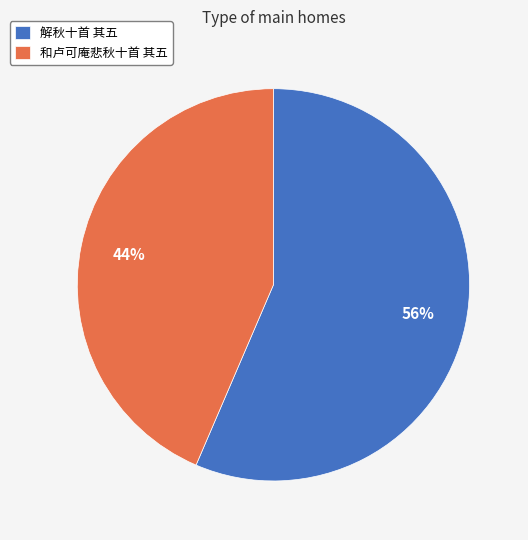

To the nearest percent, what is the combined percentage of 解秋十首 其五 and 和卢可庵悲秋十首 其五?

100%